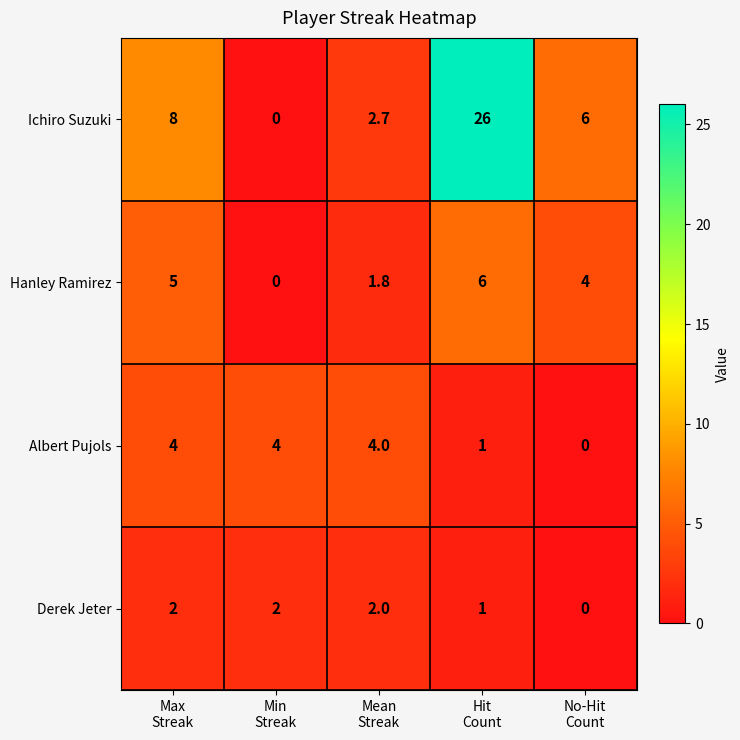

Which series has the largest total across all categories?

Ichiro Suzuki